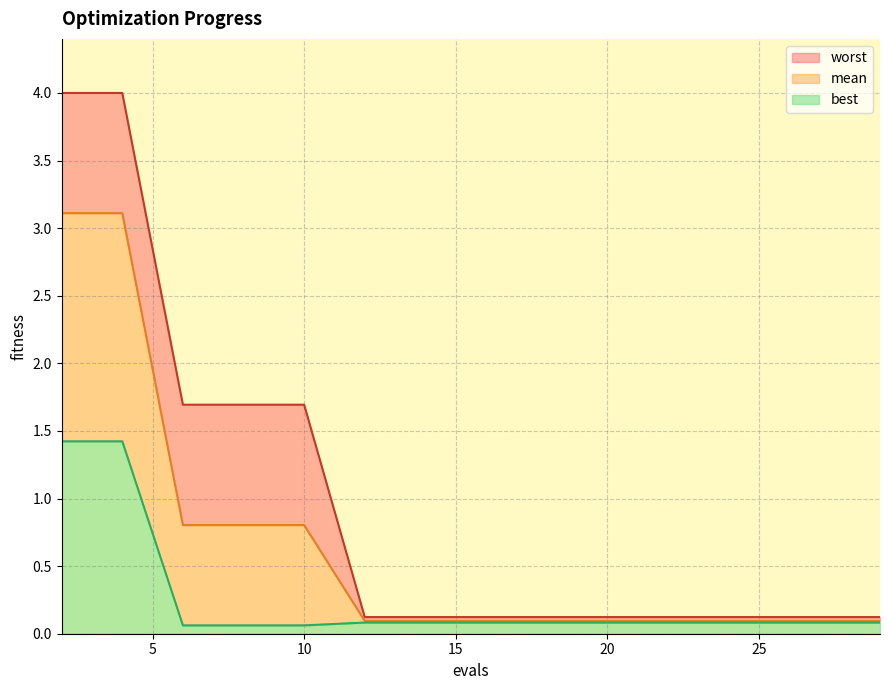

Reading left to right, what are all the values shown in this chart?

mean: 3.1	3.1	0.8	0.8	0.8	0.1	0.1	0.1	0.1	0.1	0.1	0.1	0.1	0.1	0.1
best: 1.4	1.4	0.1	0.1	0.1	0.1	0.1	0.1	0.1	0.1	0.1	0.1	0.1	0.1	0.1
worst: 4.0	4.0	1.7	1.7	1.7	0.1	0.1	0.1	0.1	0.1	0.1	0.1	0.1	0.1	0.1